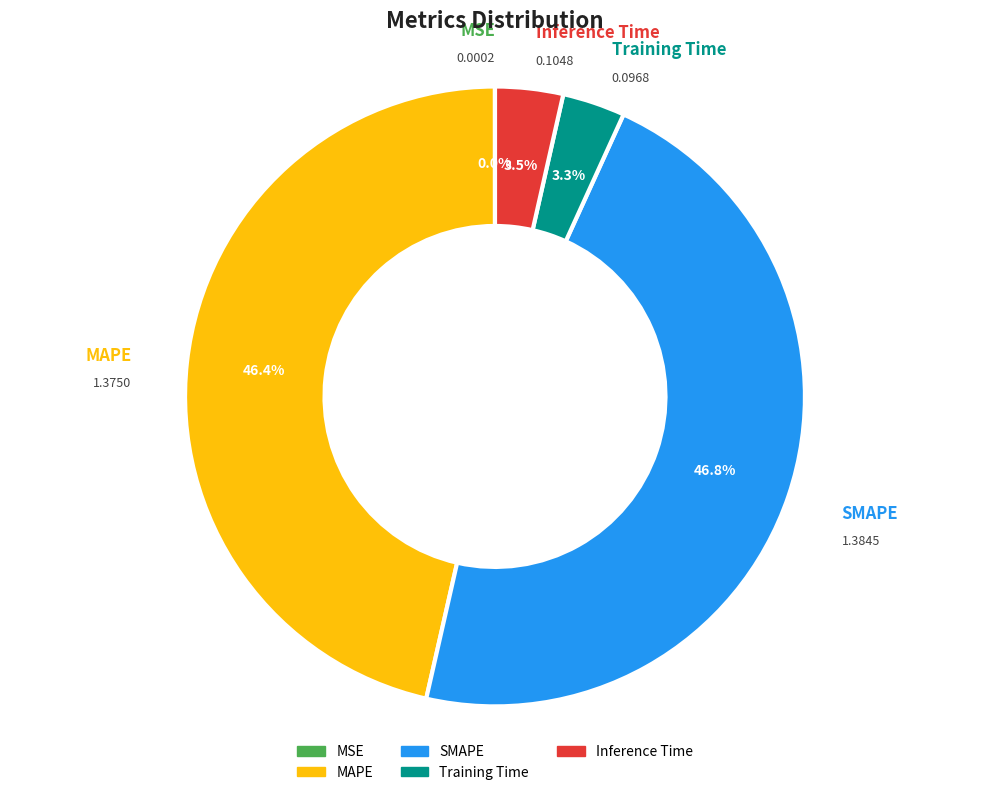

What is the ratio of the value at Training Time to the value at SMAPE?

0.1